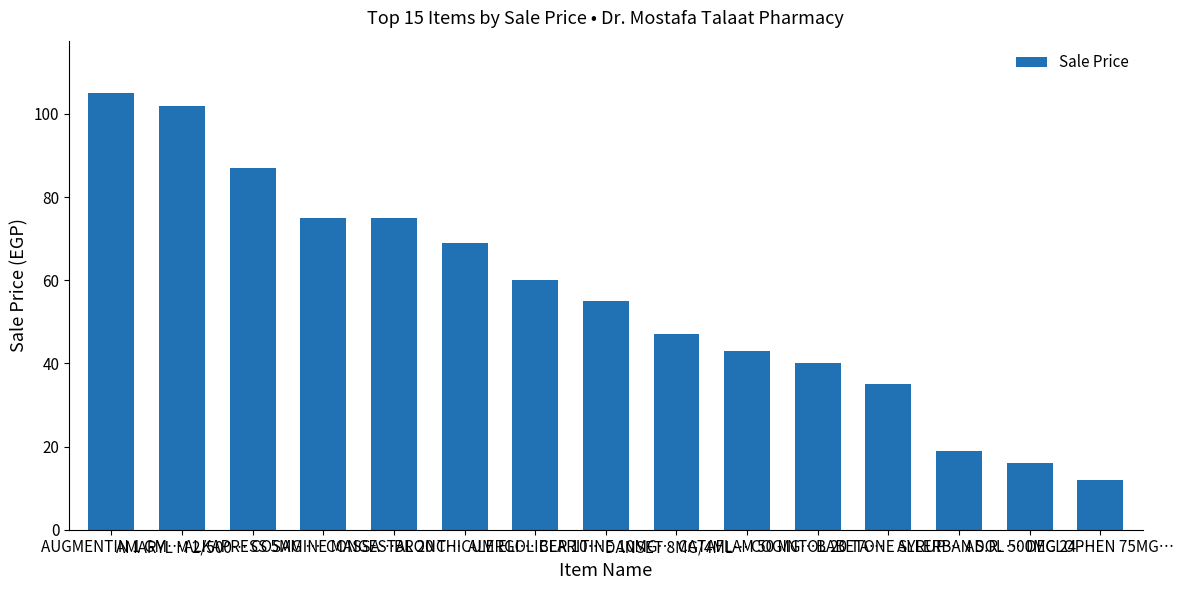

Reading right to left, what are all the values shown in this chart?

DECLOPHEN 75MG…=11.9	ADOL 500MG 24 …=16.0	ALLERBAN S.R. …=19.0	BABETONE SYRUP…=35.0	COGINTOL 20 TA…=40.0	CATAFLAM 50 MG…=43.0	DANSET 8MG/4ML…=47.0	CLARITINE 10MG…=55.0	ALERGOLIBER 10…=60.0	BRONCHICUM ELI…=69.0	CONGESTAL 20 T…=75.0	COSAMINE MASSA…=75.0	ALKAPRESS 5MG …=87.0	AMARYL M 2/500…=102.0	AUGMENTIN 1 GM…=105.0